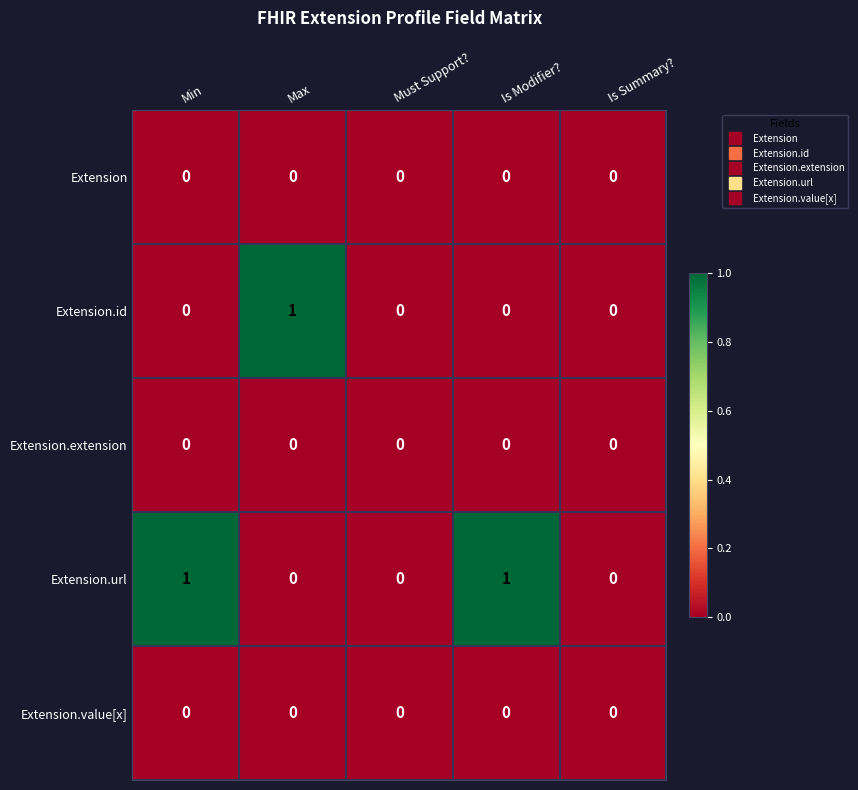

True or false: Extension has a value of 0 at Is Summary?.

True